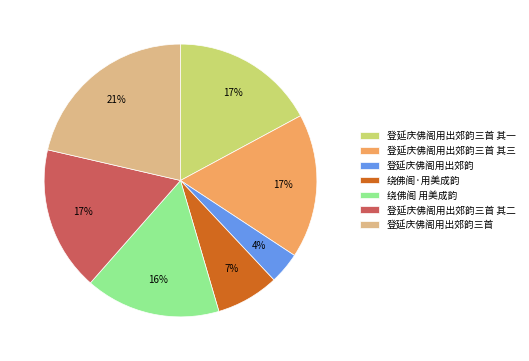

To the nearest percent, what percentage of the pie is 登延庆佛阁用出郊韵三首 其二?

17%